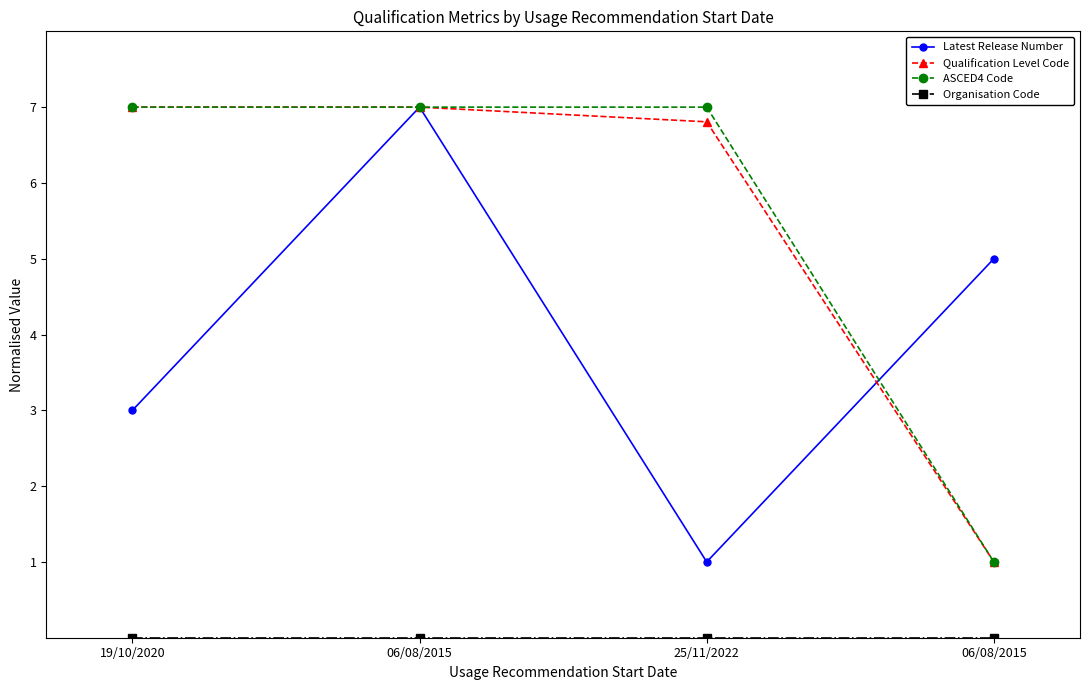

True or false: ASCED4 Code and Organisation Code intersect in this chart.

False